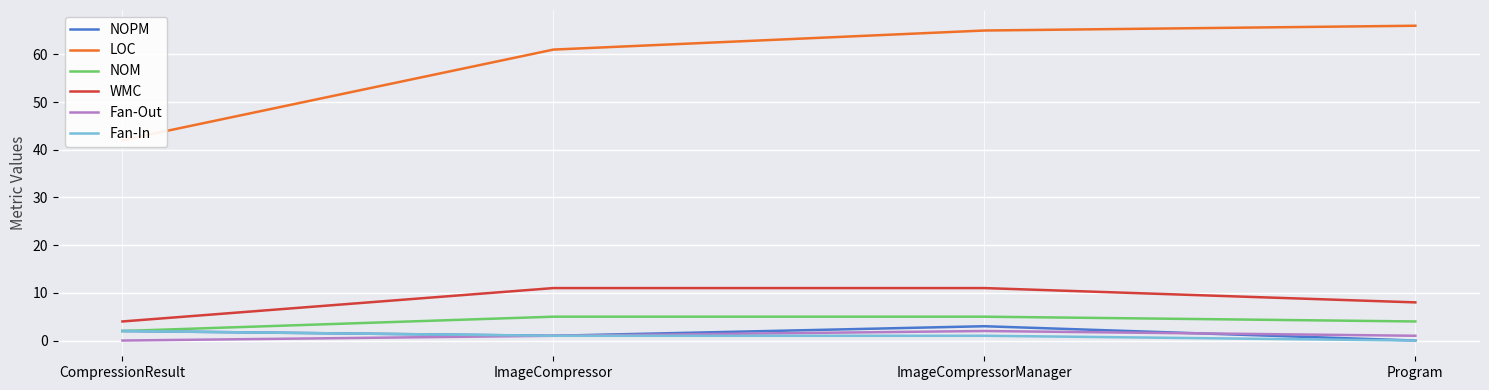

What is the difference between the maximum and minimum values in the Fan-In series?

2